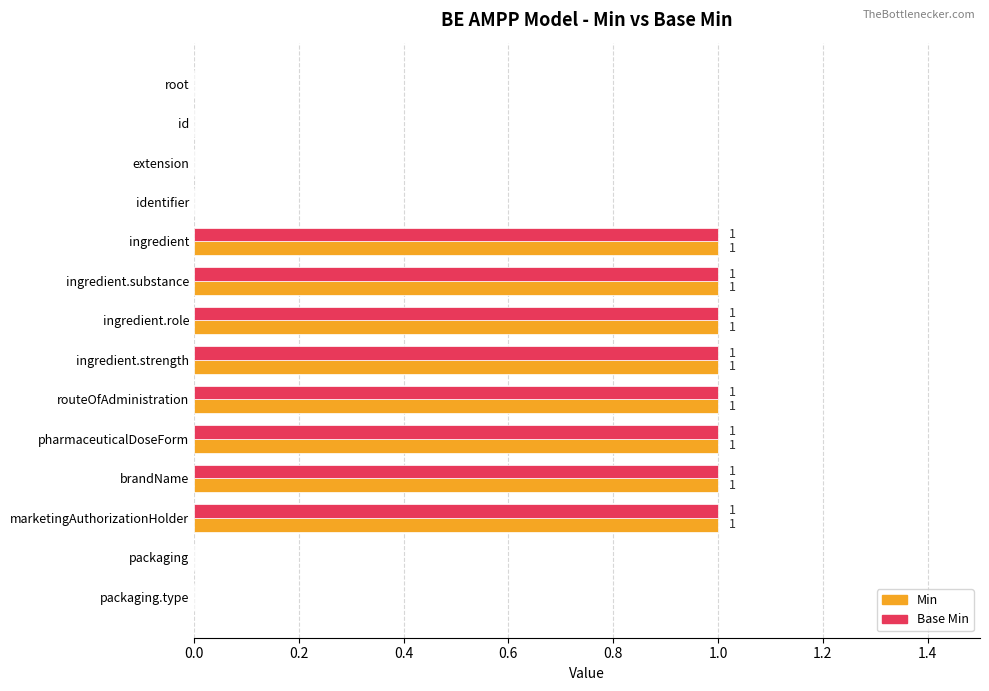

What is the sum of all Base Min values?

8